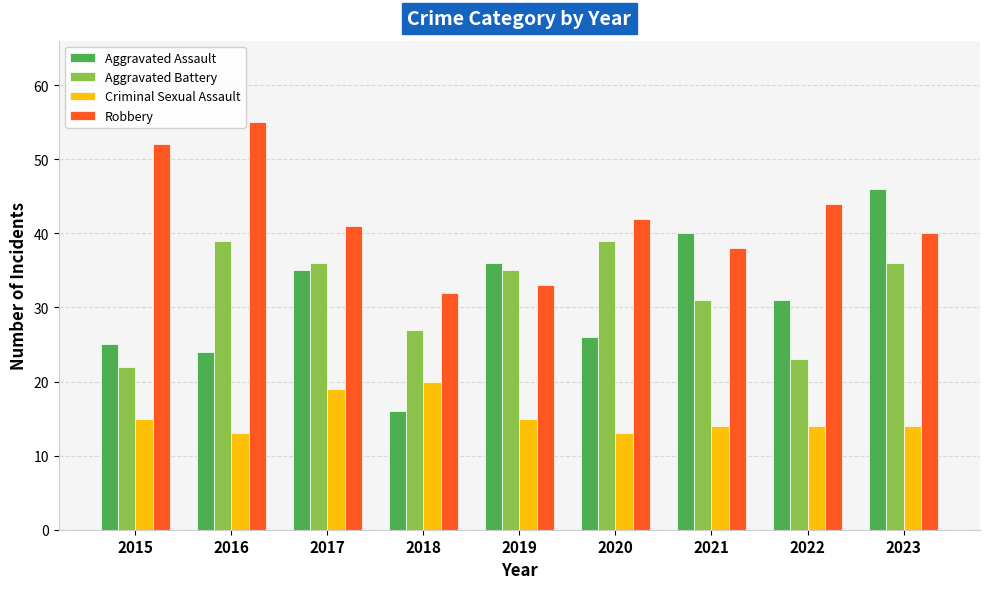

What is the value of the Criminal Sexual Assault bar at the 3rd from the left?

19